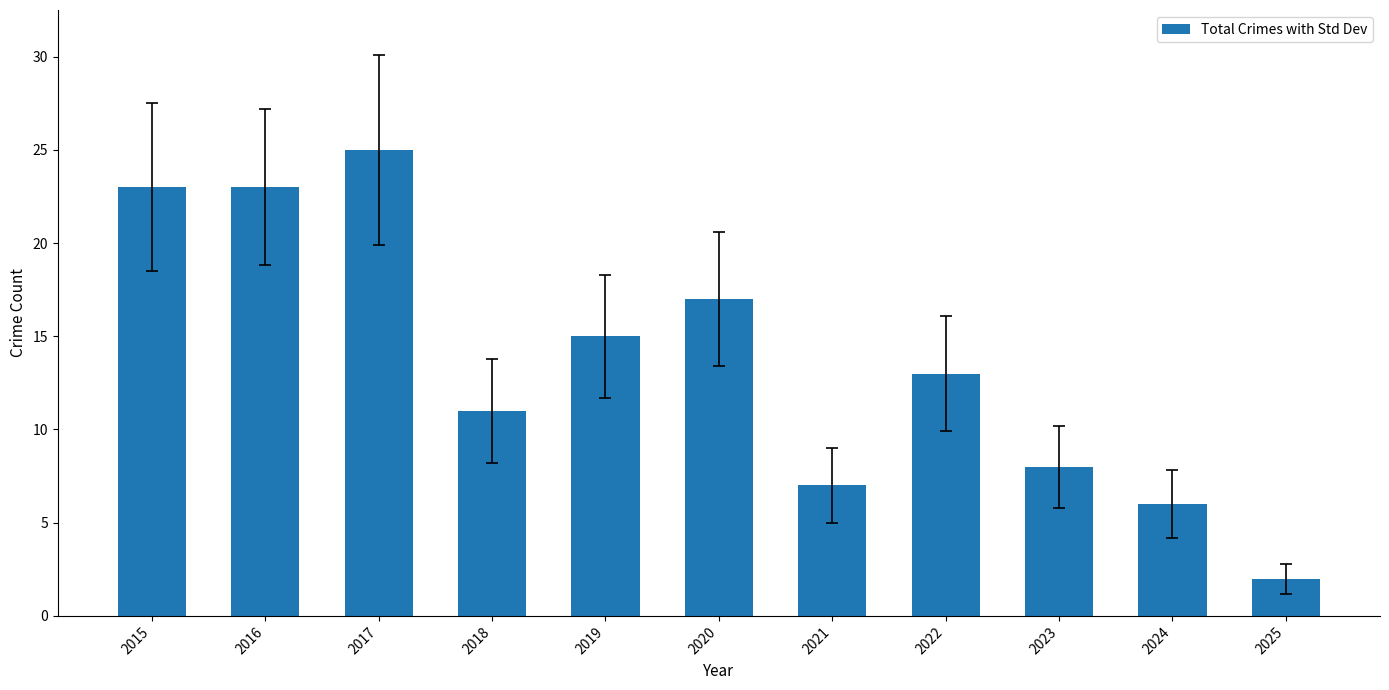

Does the chart contain stacked bars?

No